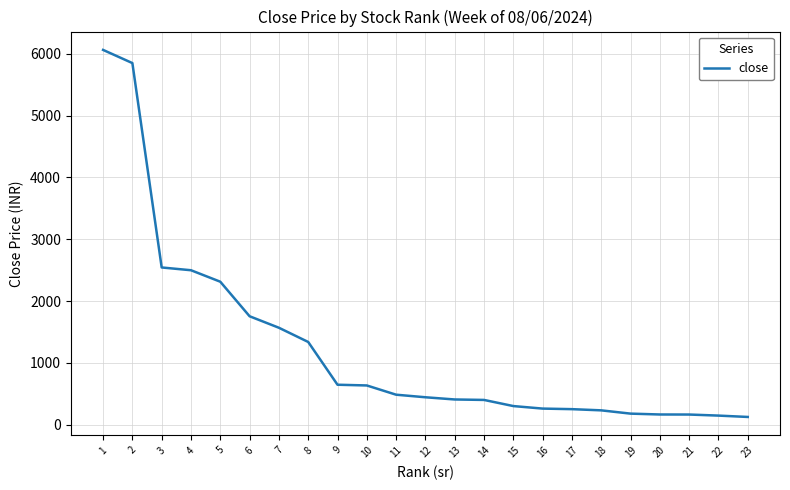

Approximately how many times larger is the value at 17 compared to 9?

0.4